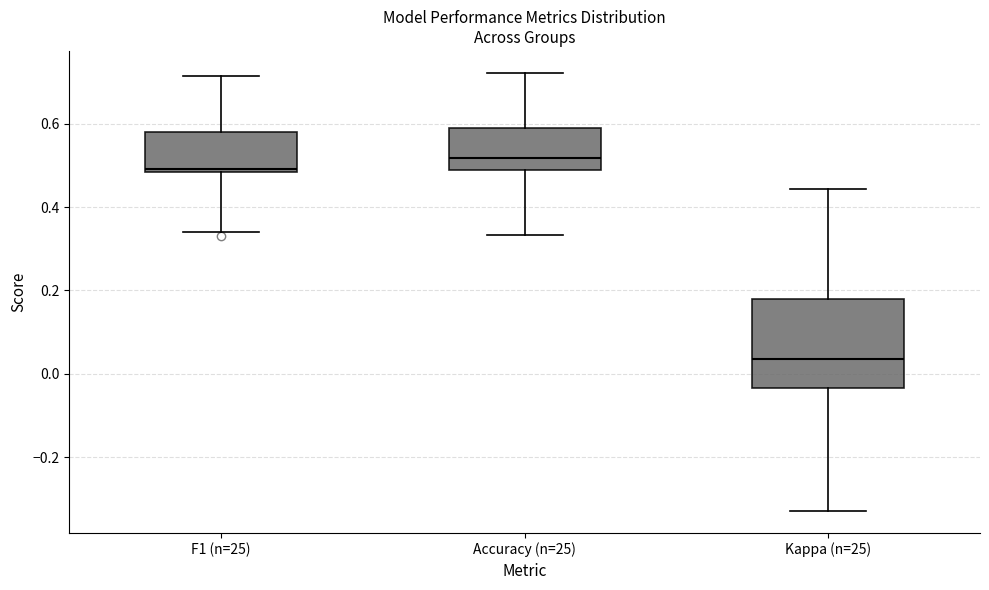

Where is the upper edge of the box for F1 (n=25) on the y-axis? The values are not printed on the chart, so give them approximately, as read against the axis.

0.58